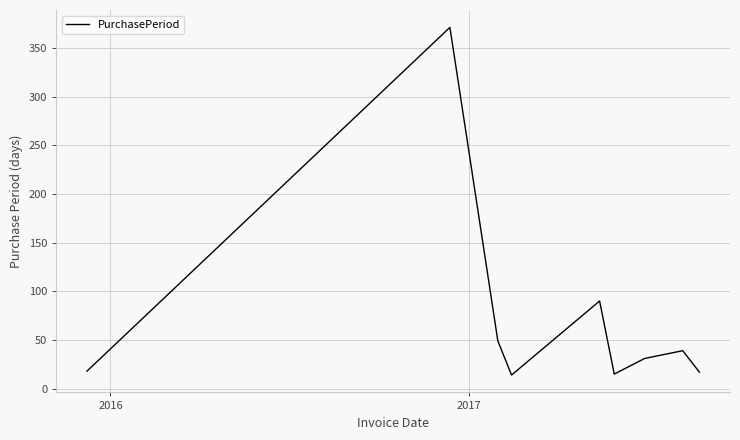

What is the greatest value displayed?

371